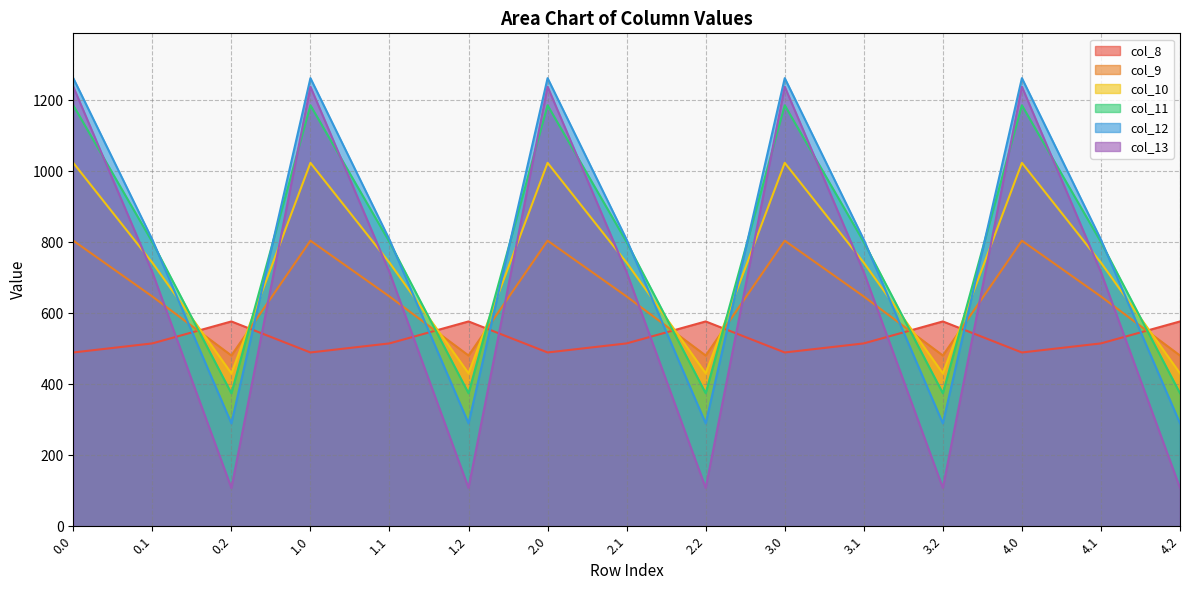

What are all the series names shown in the legend?

col_8, col_9, col_10, col_11, col_12, col_13